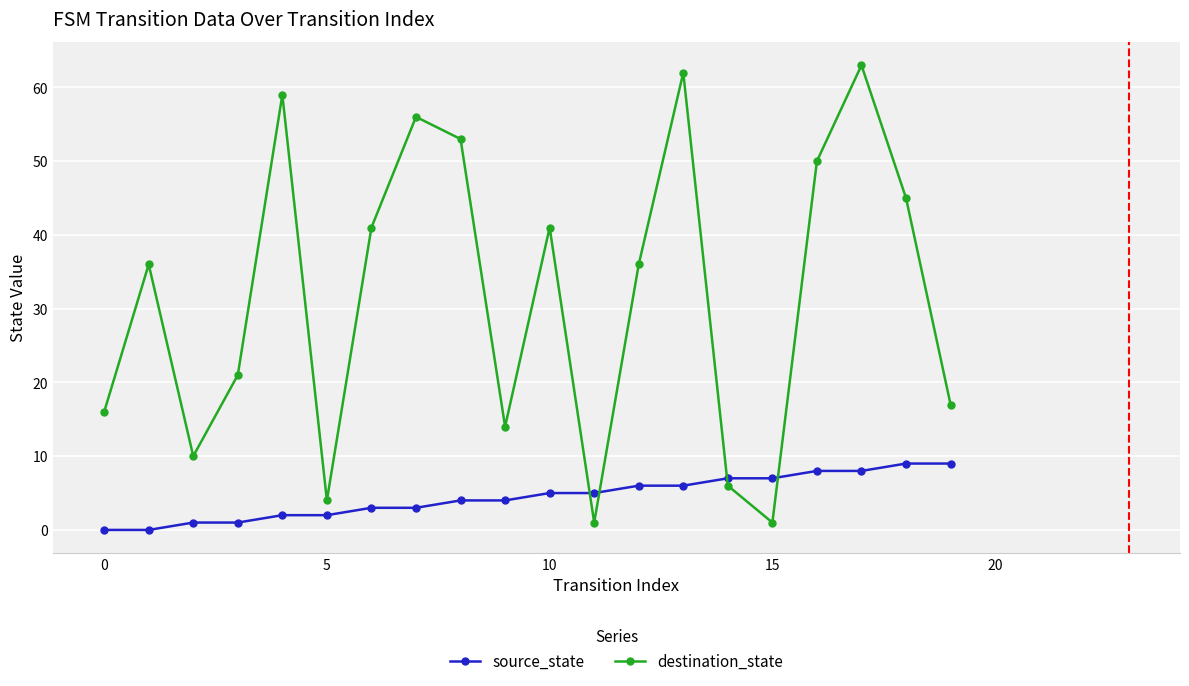

List the series in order of their peak value, lowest first.

source_state, destination_state